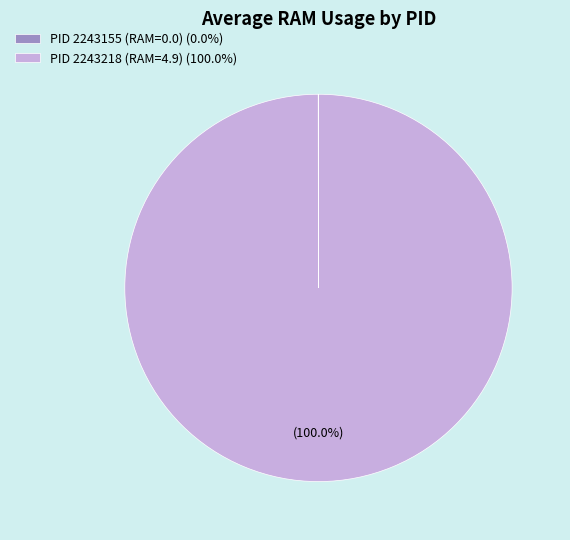

Is there a majority slice in this chart?

Yes